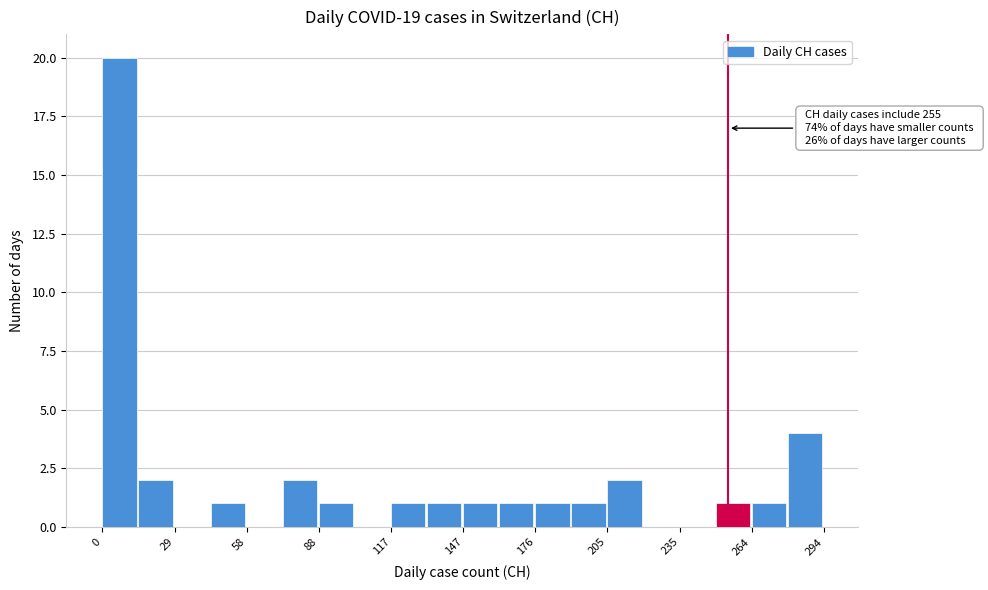

Read against the x-axis, roughly where is the centre of the tallest bar?

5